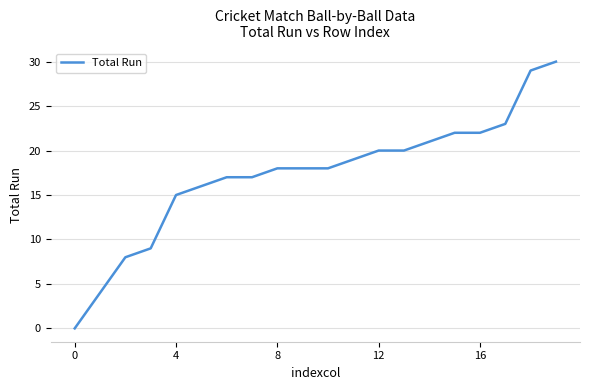

Does the chart display data point markers on the line(s)?

No